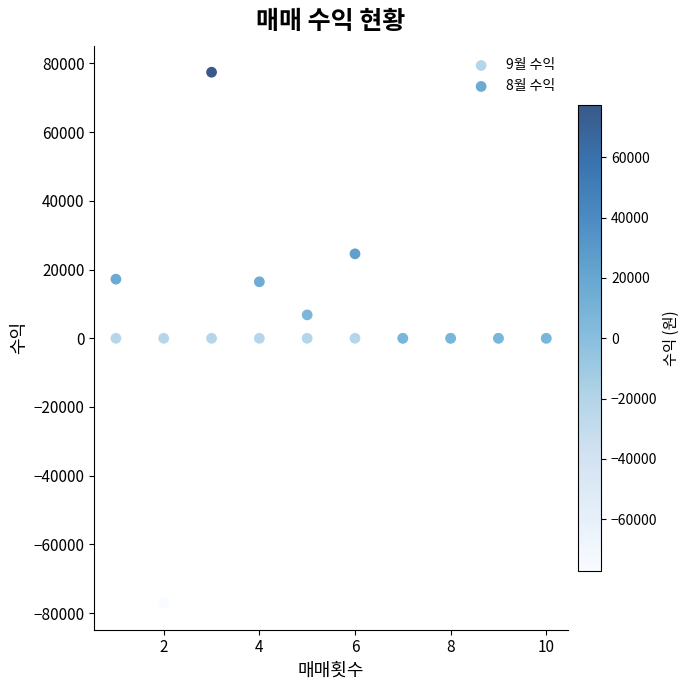

Which series contains the lowest Y value?

8월 수익